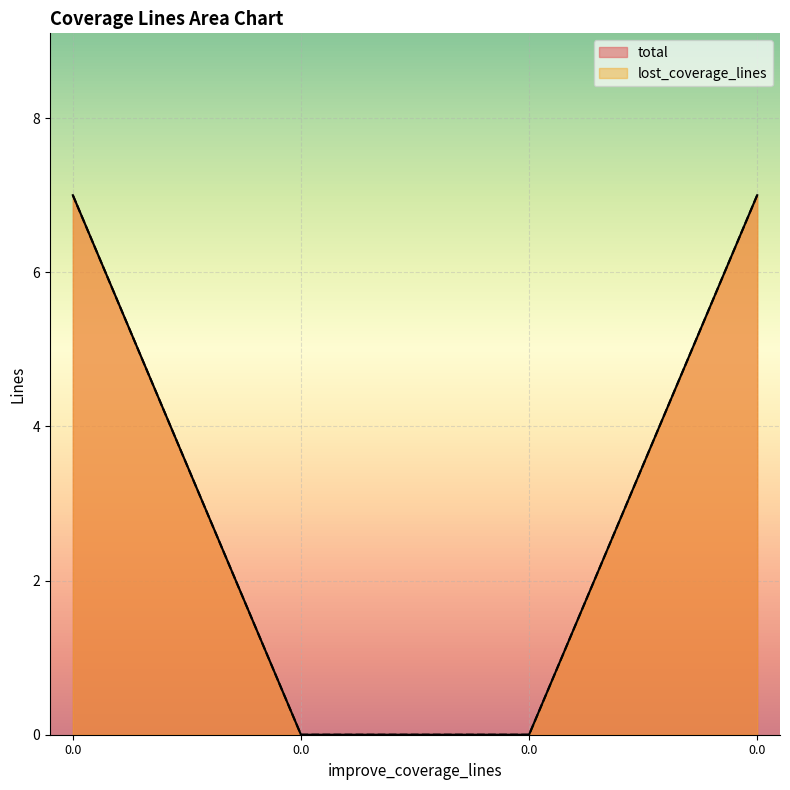

List the labels in order of total value, smallest first.

0.0, 0.0, 0.0, 0.0